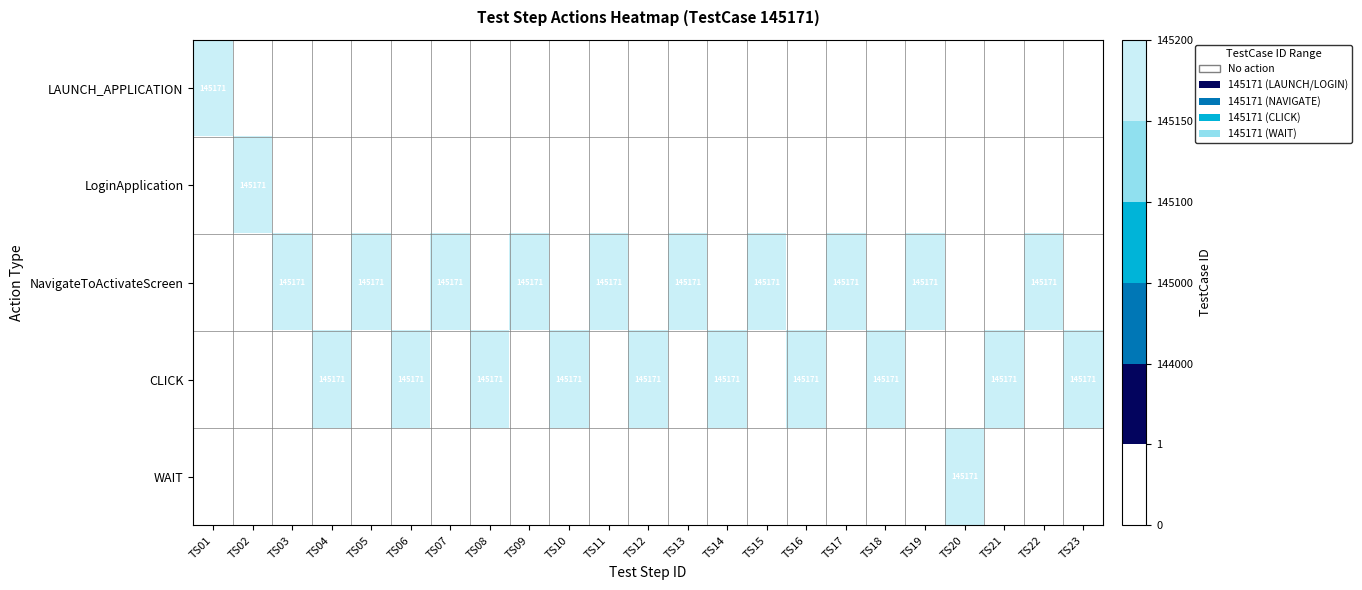

At how many categories does at least one series exceed 111452?

23